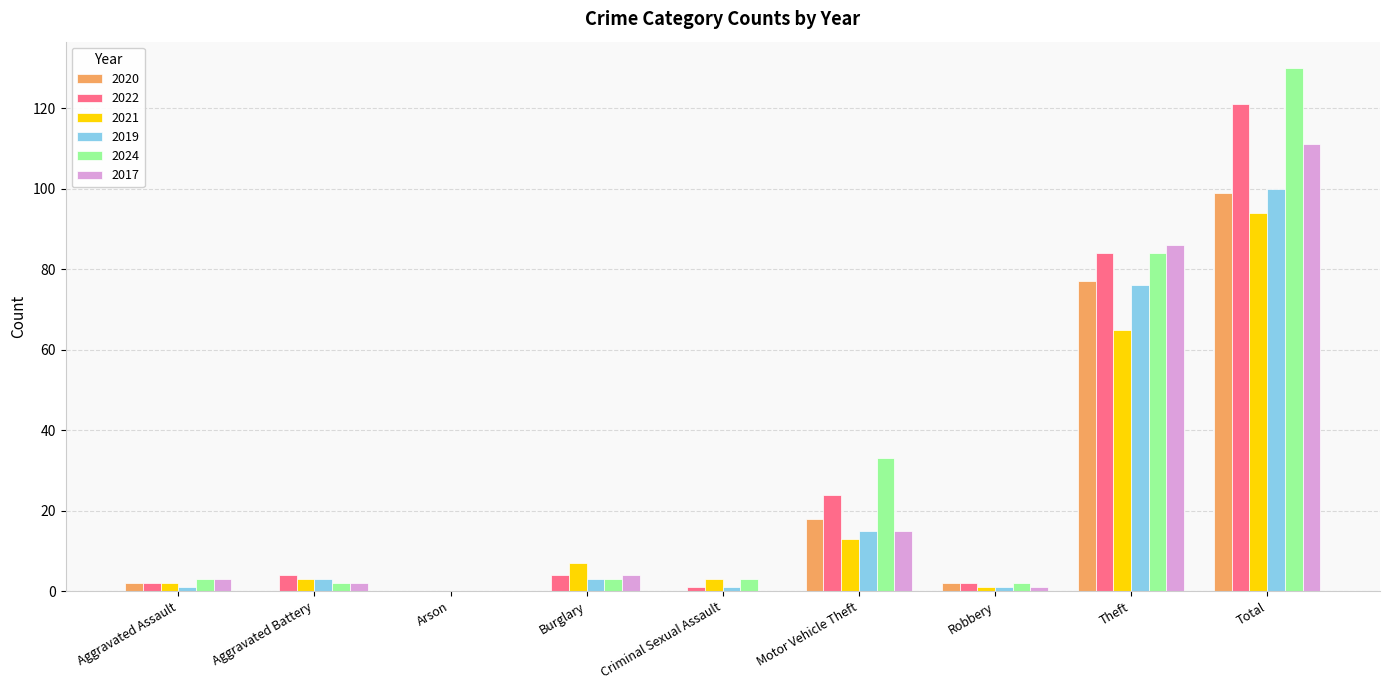

Is the value of 2017 at Total greater than the value of 2020 at Aggravated Assault?

Yes